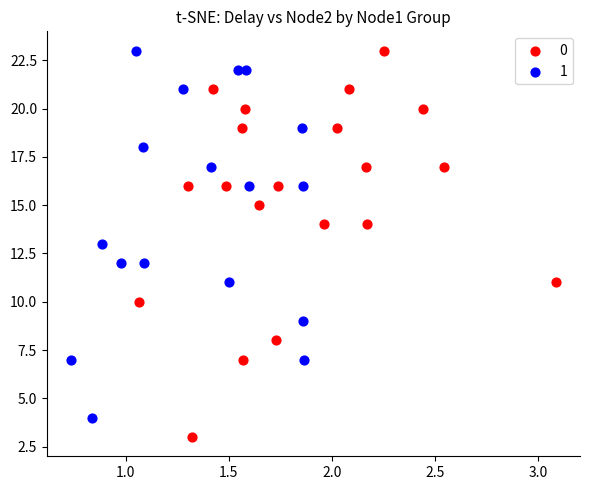

What are all the series names shown in the legend?

0, 1